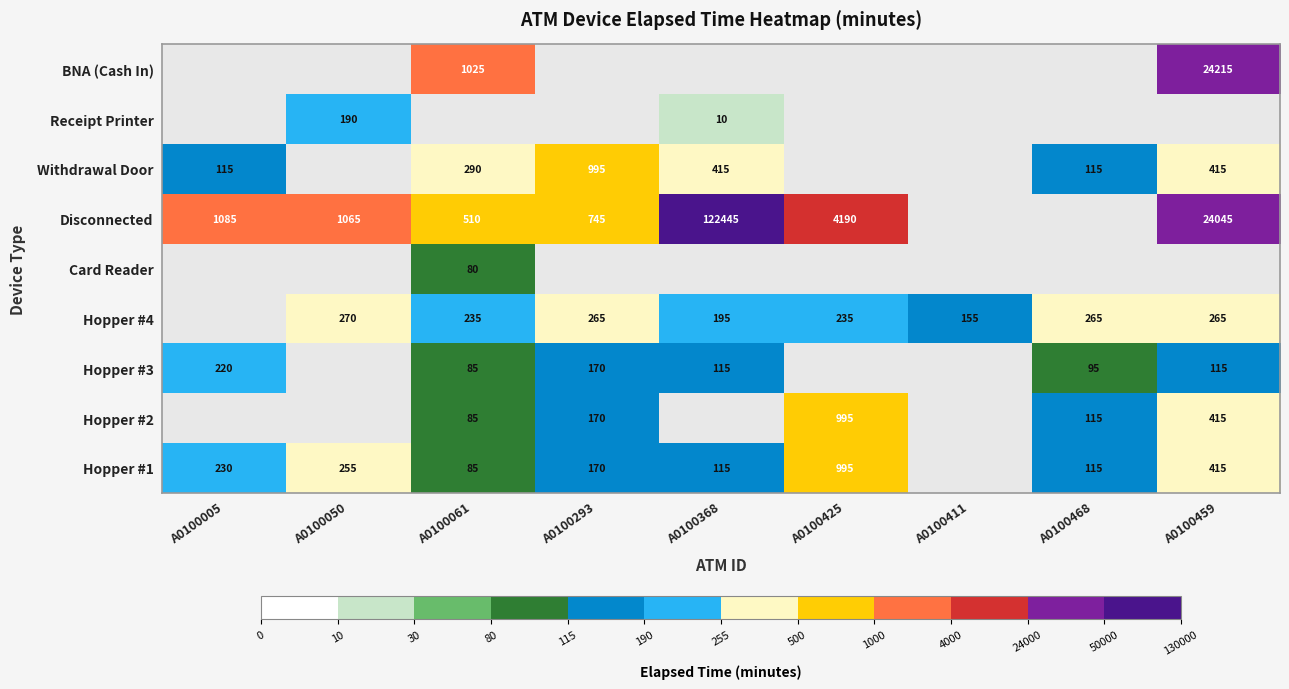

True or false: Hopper #3 has a value of 220 at A0100005.

True